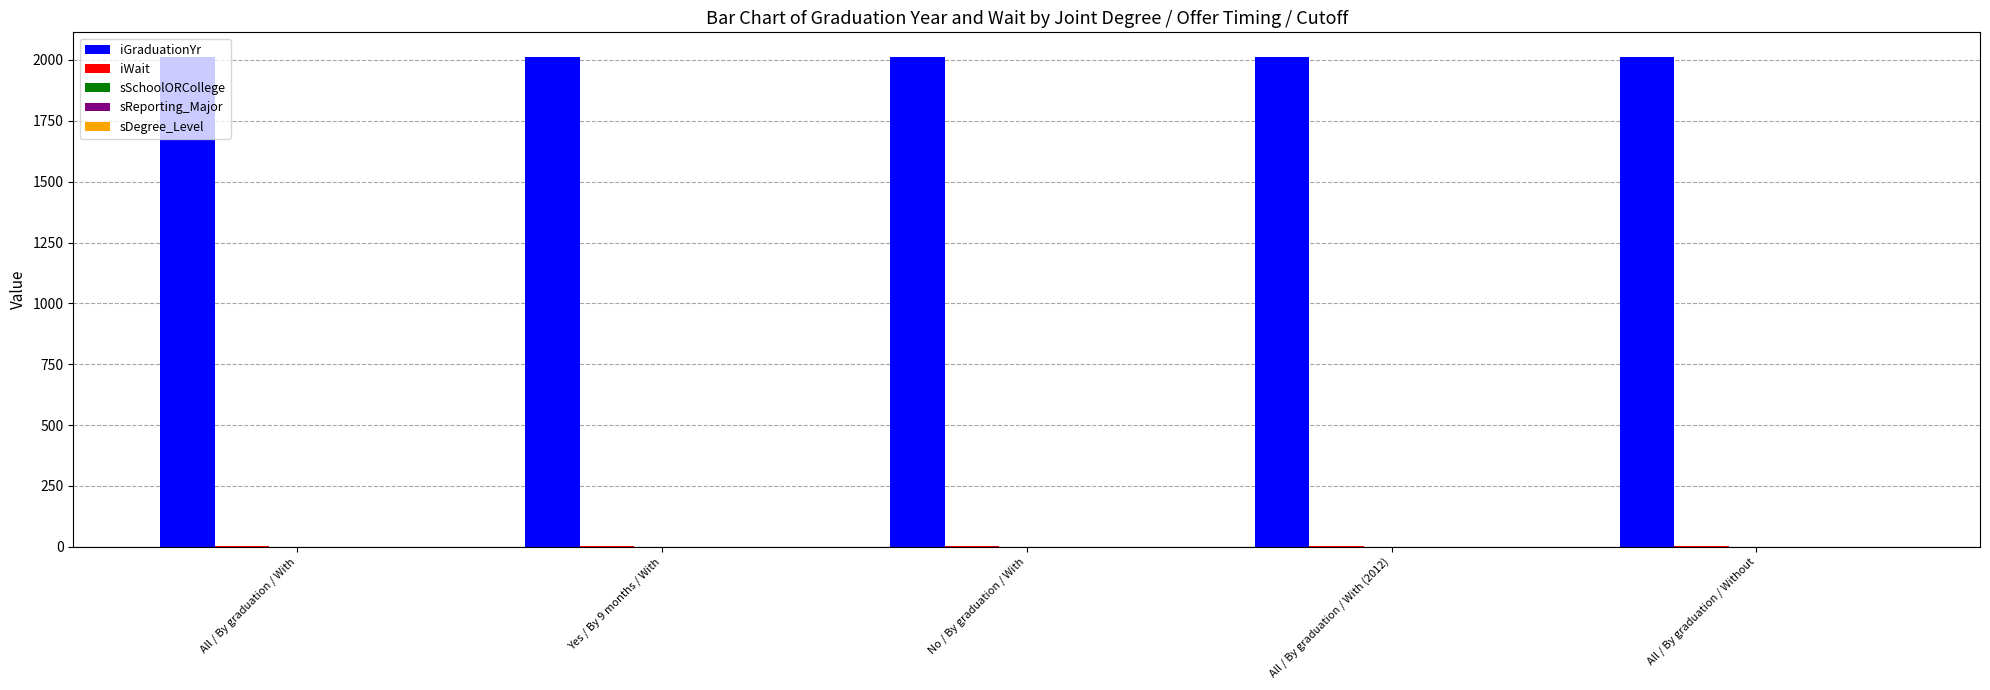

The iGraduationYr series shows 2013 at No / By graduation / With. True or false?

True